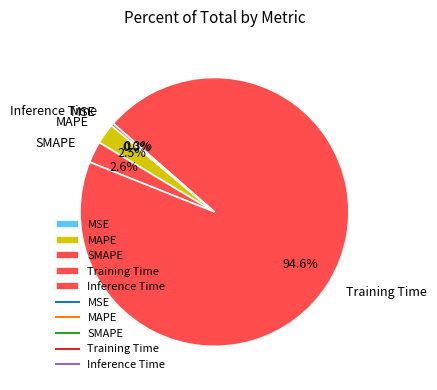

To the nearest percent, what percentage of the pie is Training Time?

95%